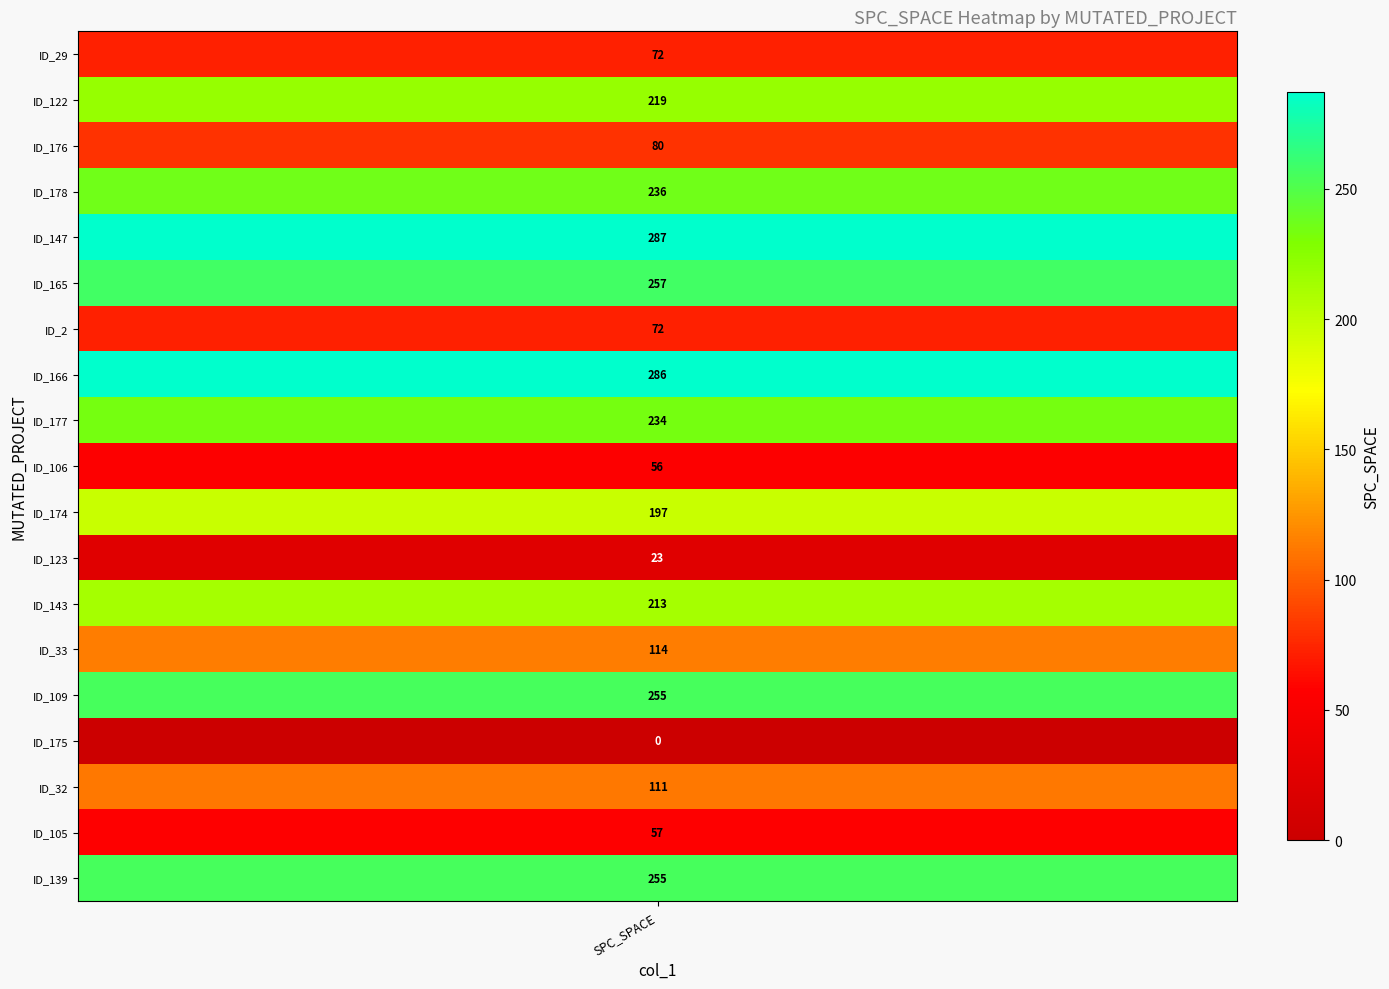

What is the sum of all values?

3024